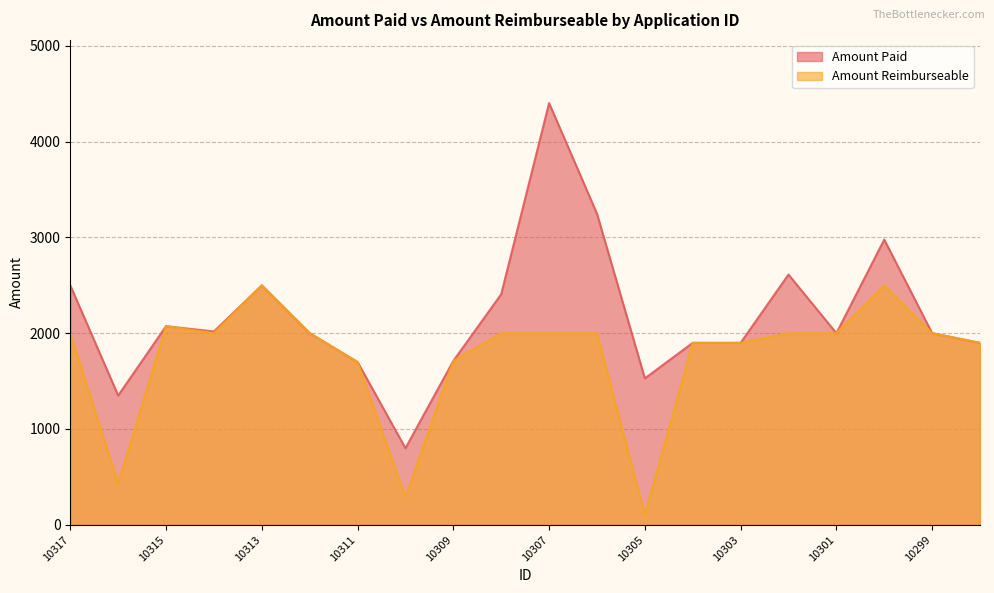

At which label is Amount Paid closest to 2600?

10302